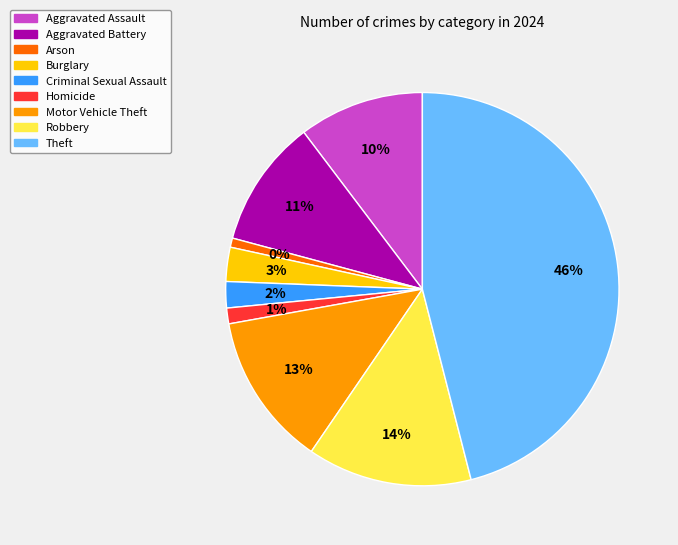

How many slices are in this pie chart?

9